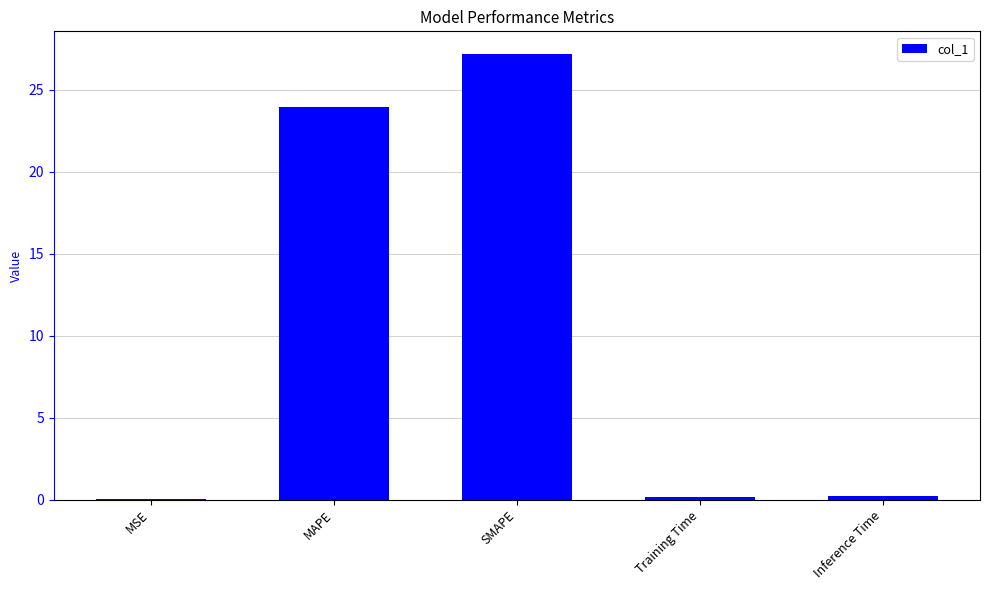

The value at MSE is 0.0. True or false?

True